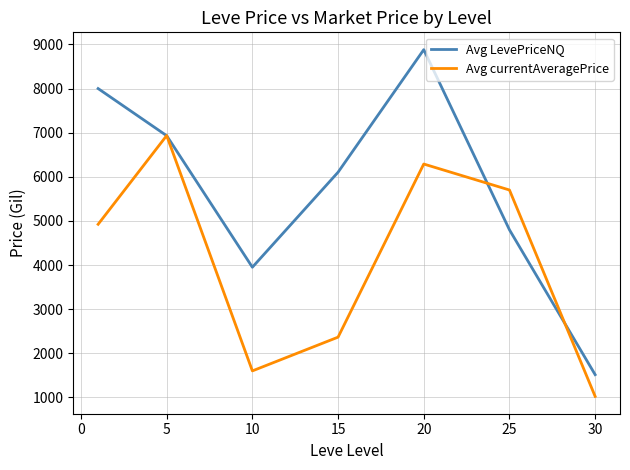

Rank the series by their average value, from highest to lowest.

Avg LevePriceNQ, Avg currentAveragePrice